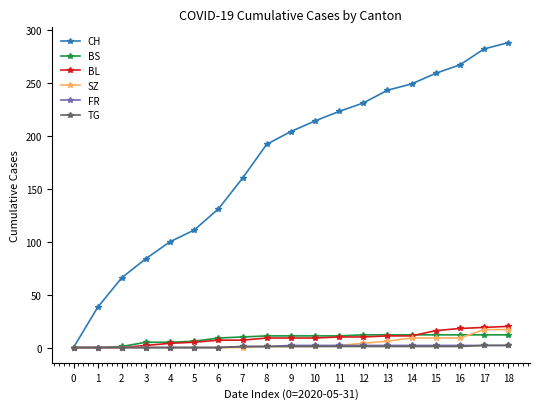

How many data points does each series have?

19